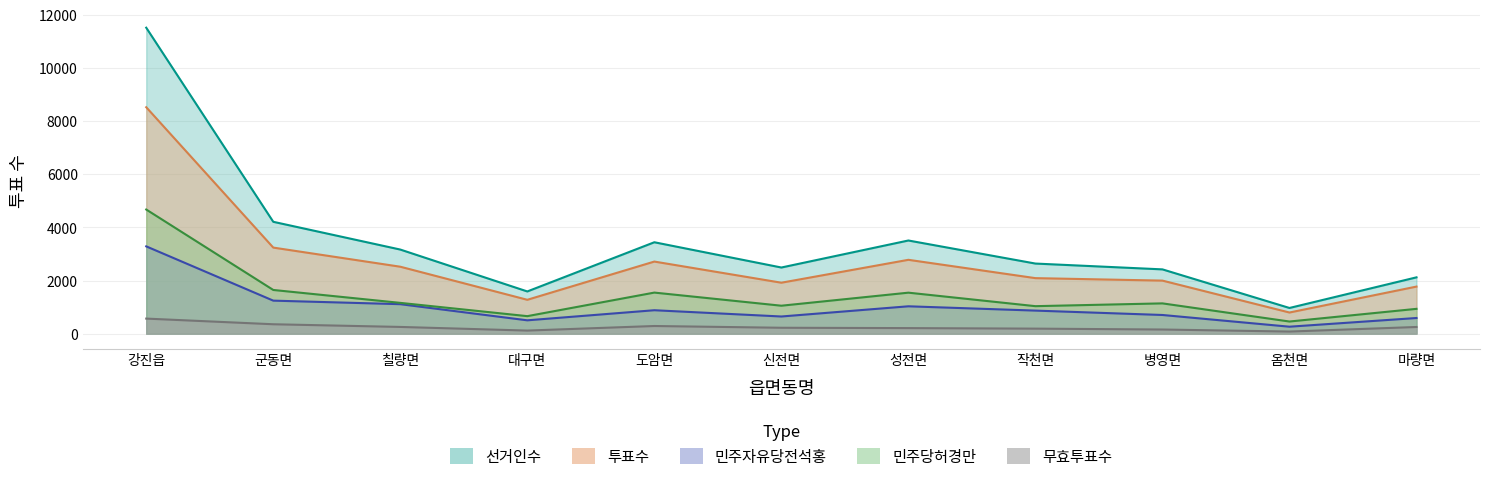

Between 작천면 and 병영면, which series saw the biggest shift?

선거인수